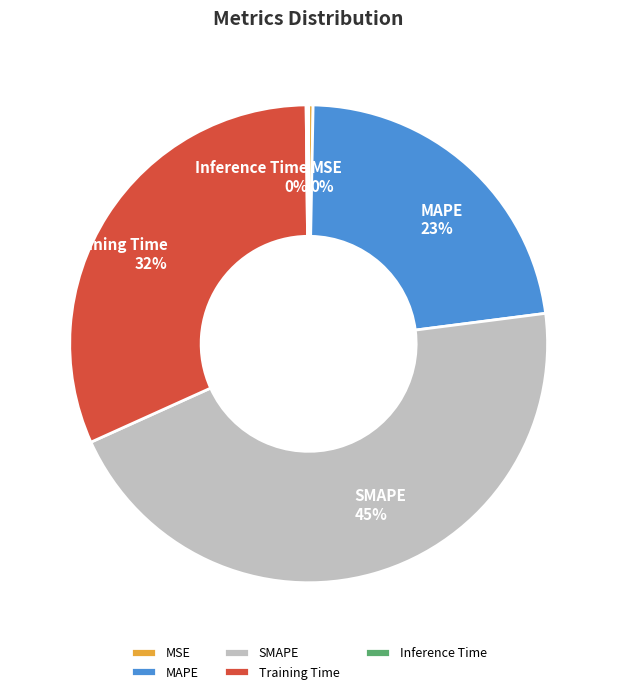

Between SMAPE and MAPE, which is larger?

SMAPE